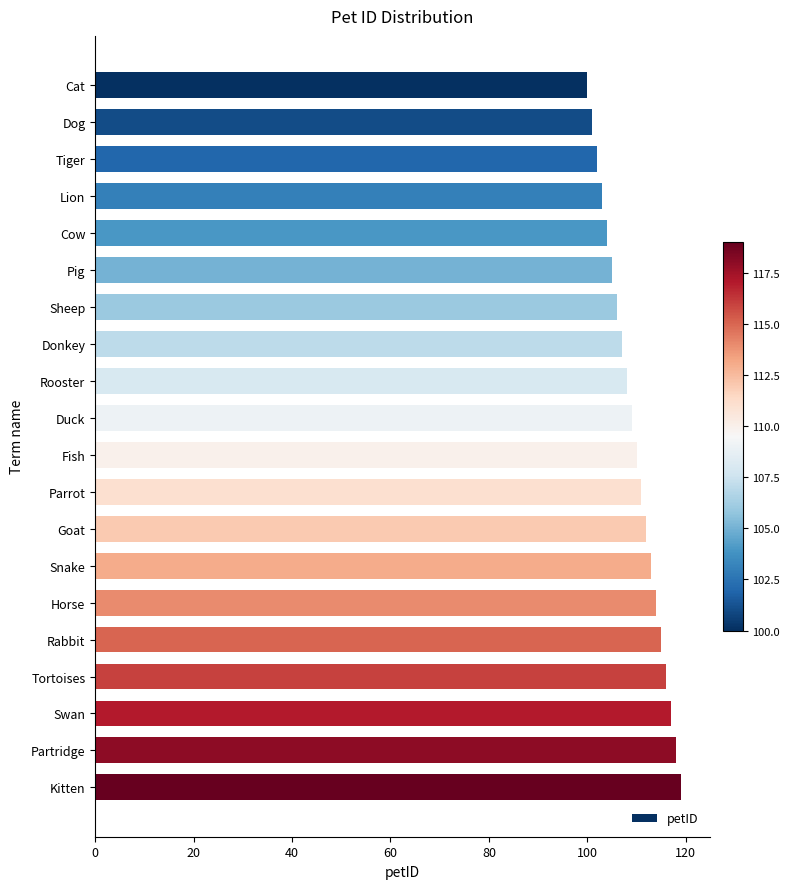

How many distinct data groups are displayed?

1